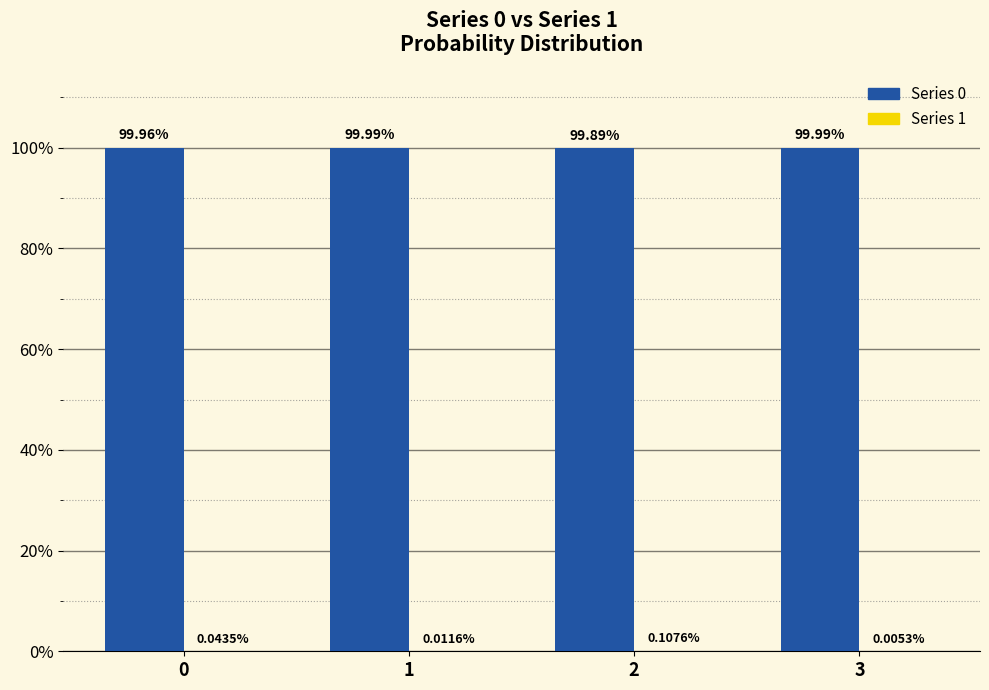

Does the chart contain stacked bars?

No